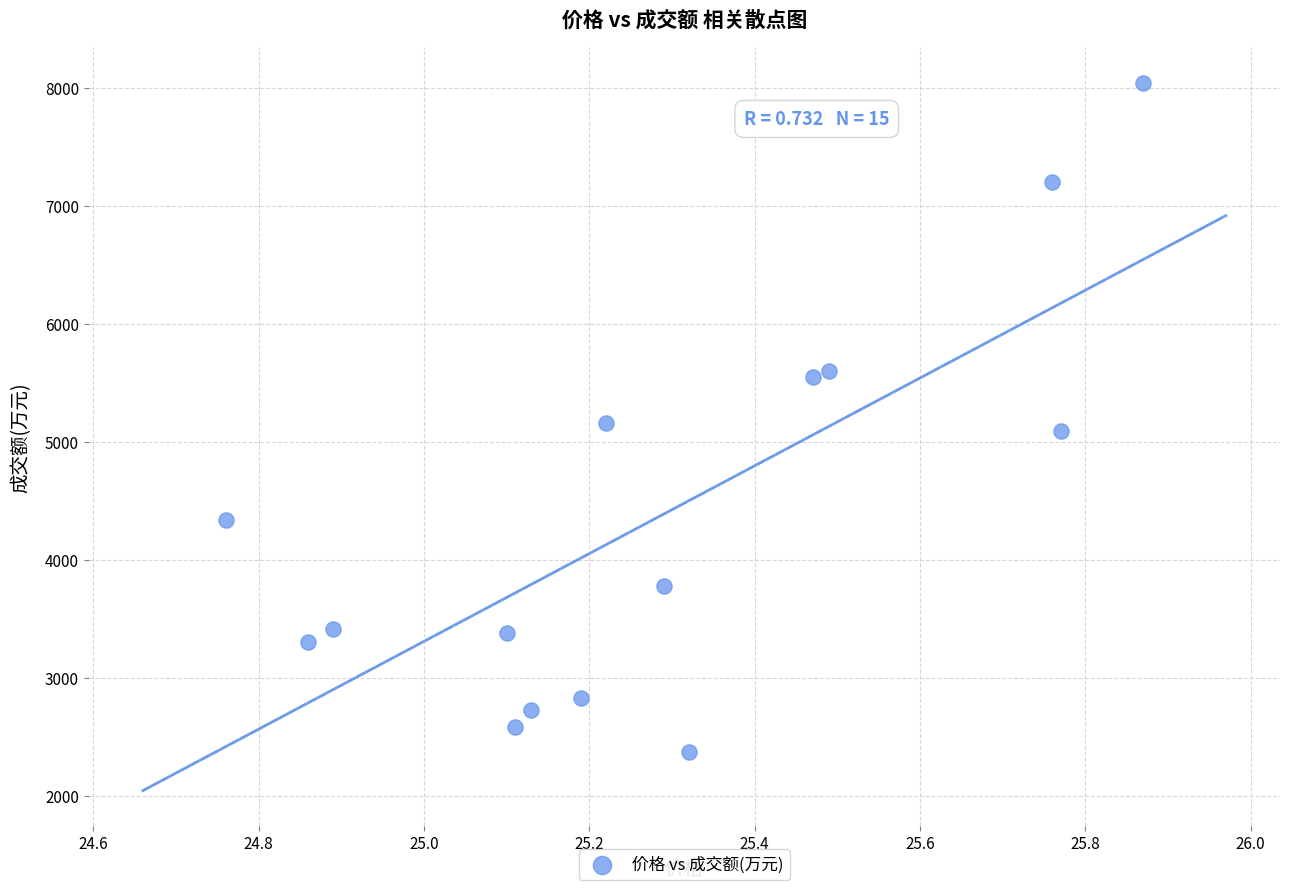

What is the range of Y values (max minus min)?

5671